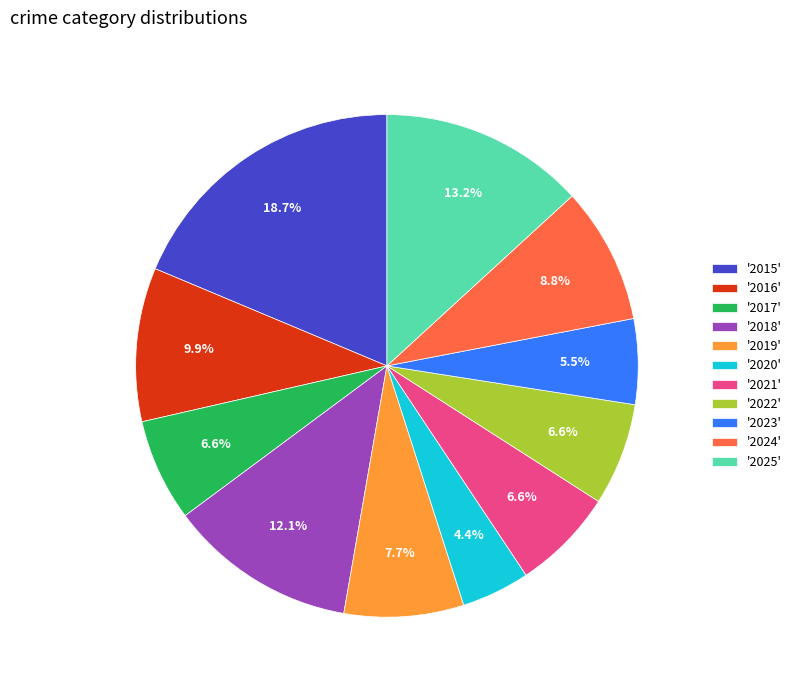

What is the ratio of the value at '2021' to the value at '2025'?

0.5